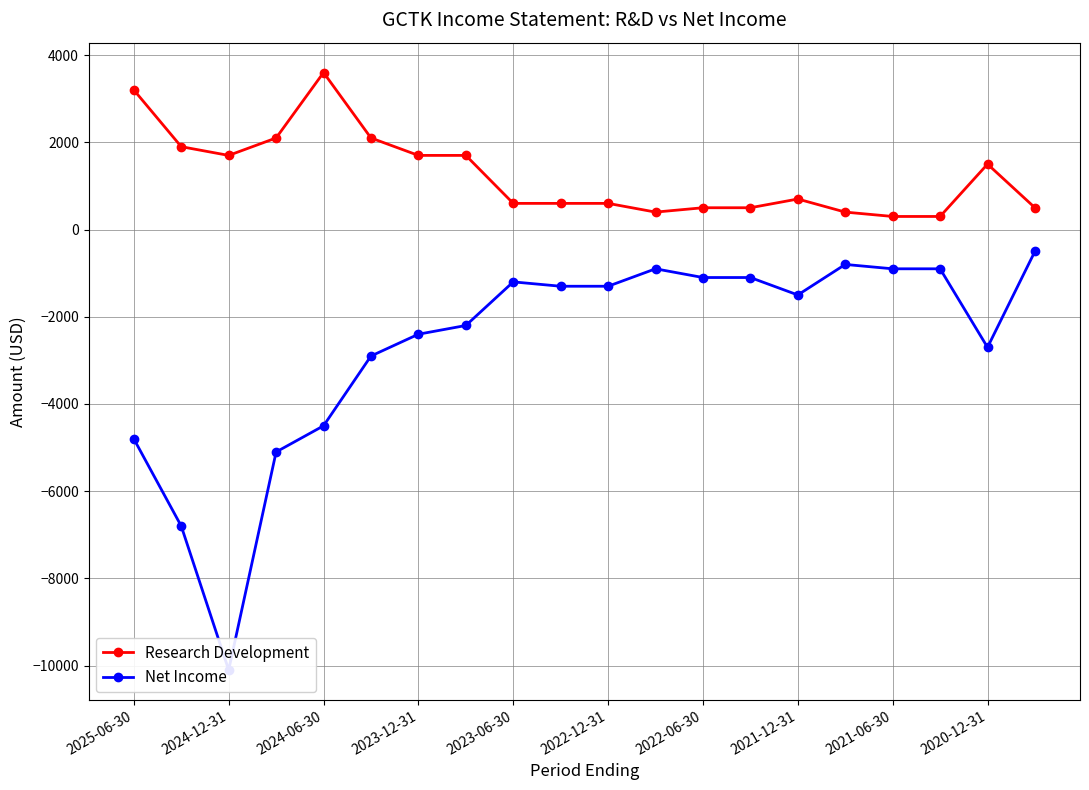

How many interior local peaks does the Net Income series have?

3